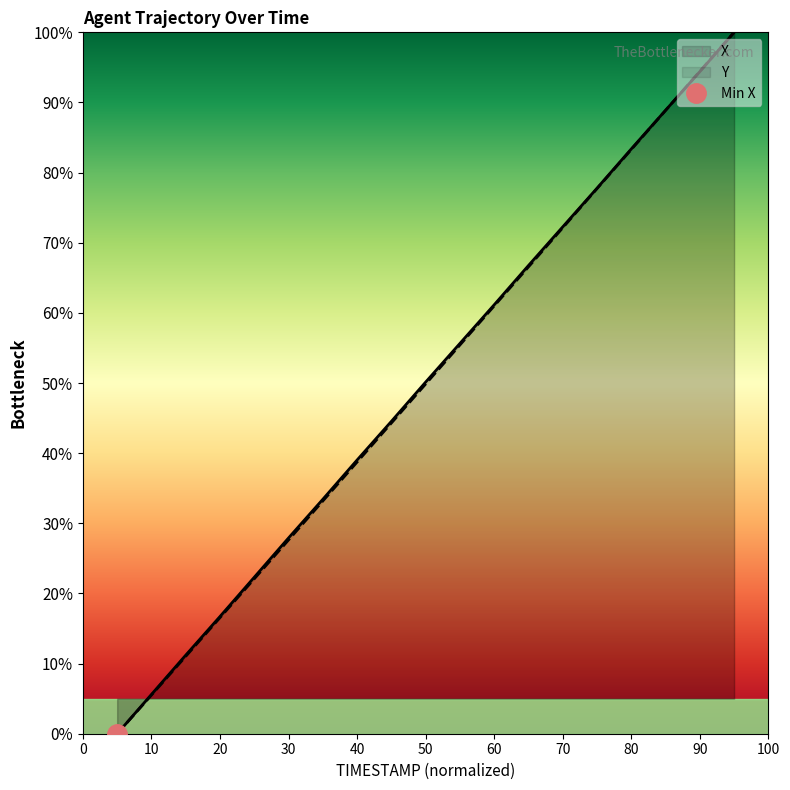

What is the sum of all Y values?

948.3